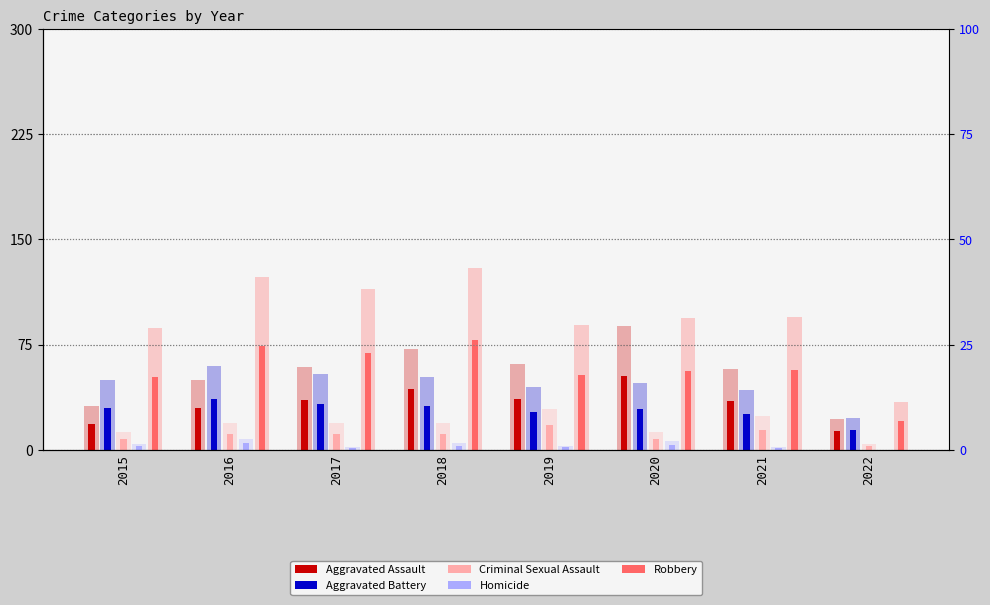

Where is Criminal Sexual Assault nearest to the value 9?

2015